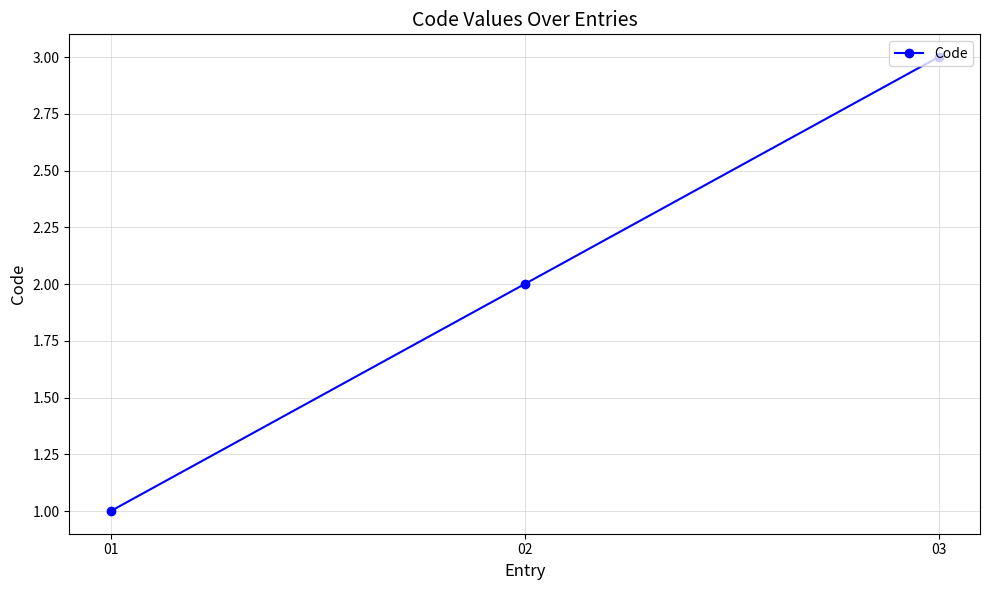

How many categories are shown in the chart?

3